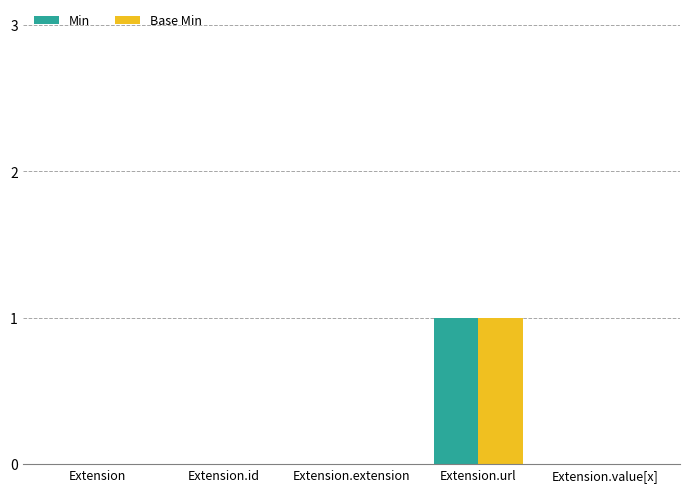

At which category is the sum across all series the highest?

Extension.url